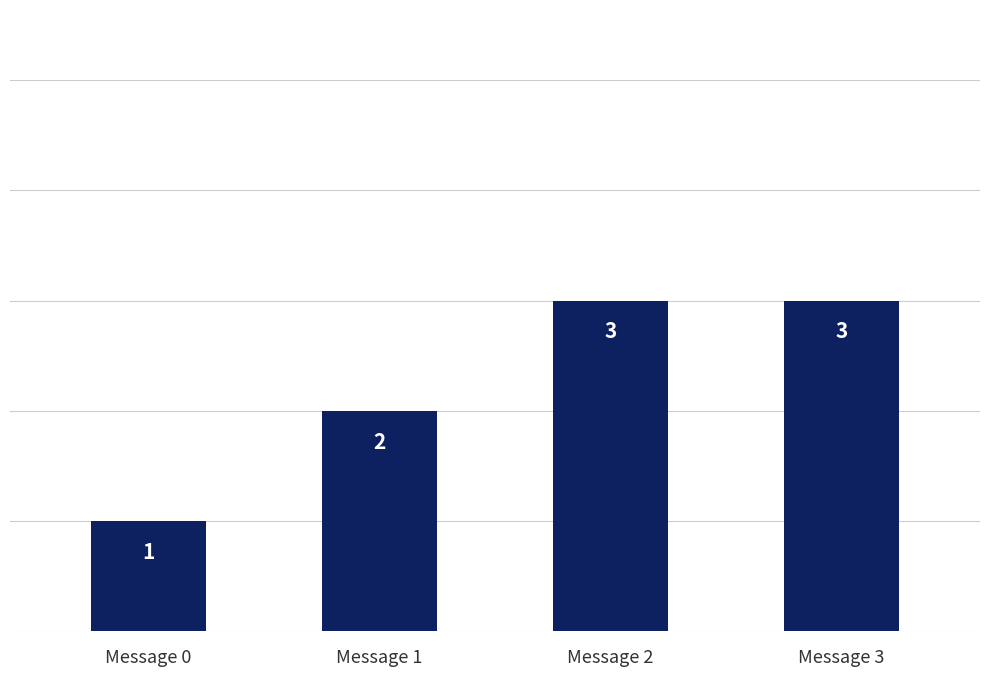

The value at Message 2 is 4. True or false?

False